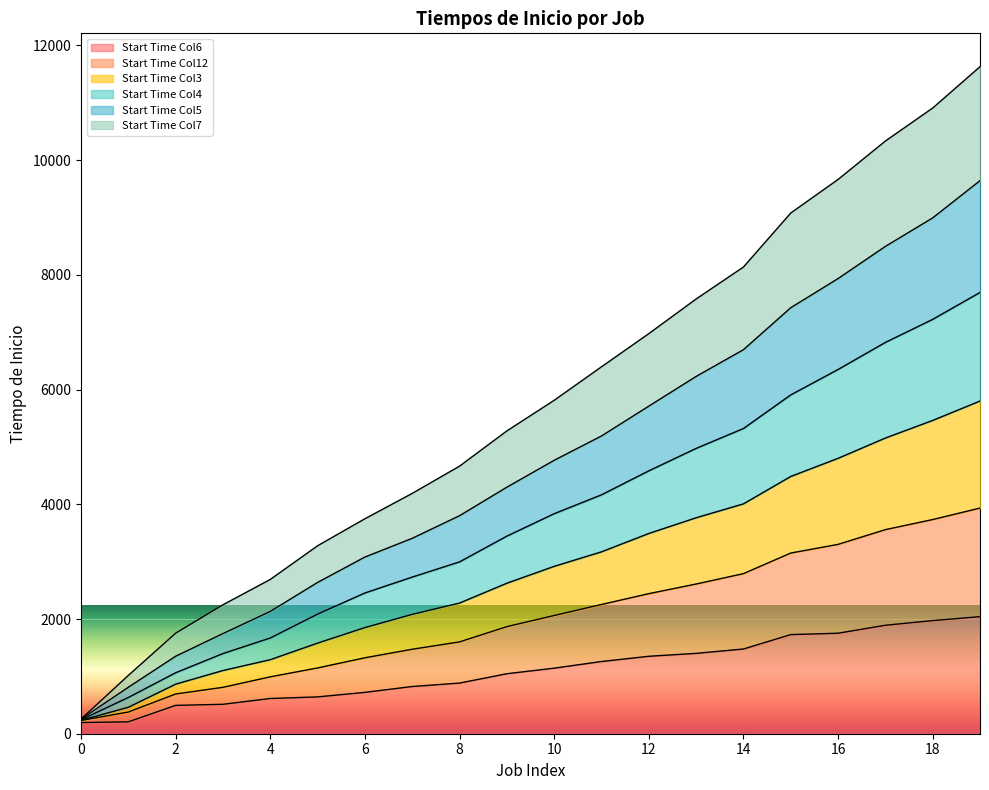

True or false: Start Time Col3 and Start Time Col4 intersect in this chart.

False